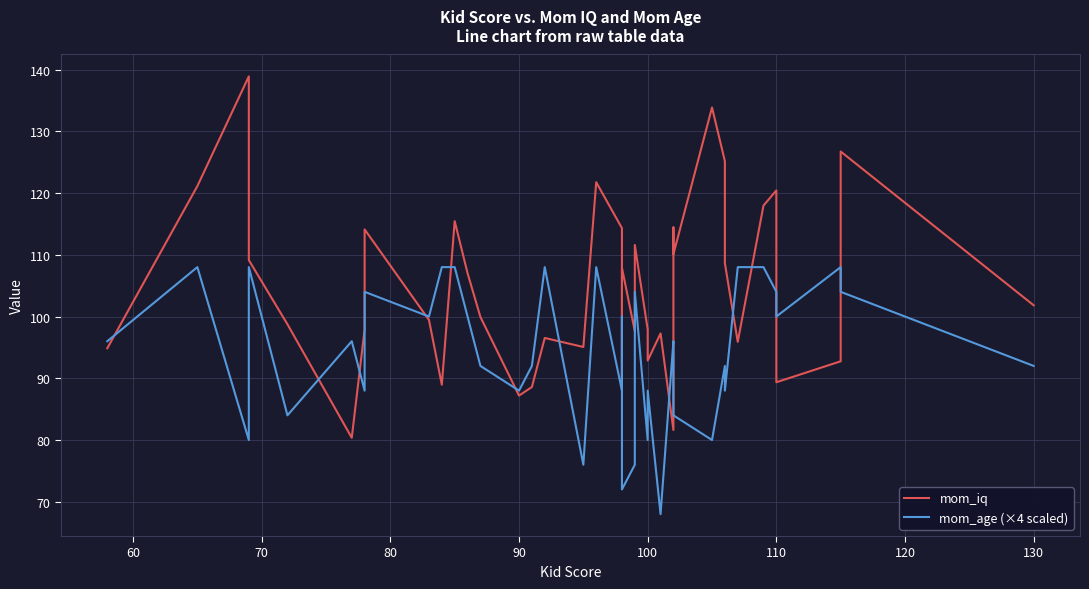

List the series in order of their overall mean, highest first.

mom_iq, mom_age (×4 scaled)